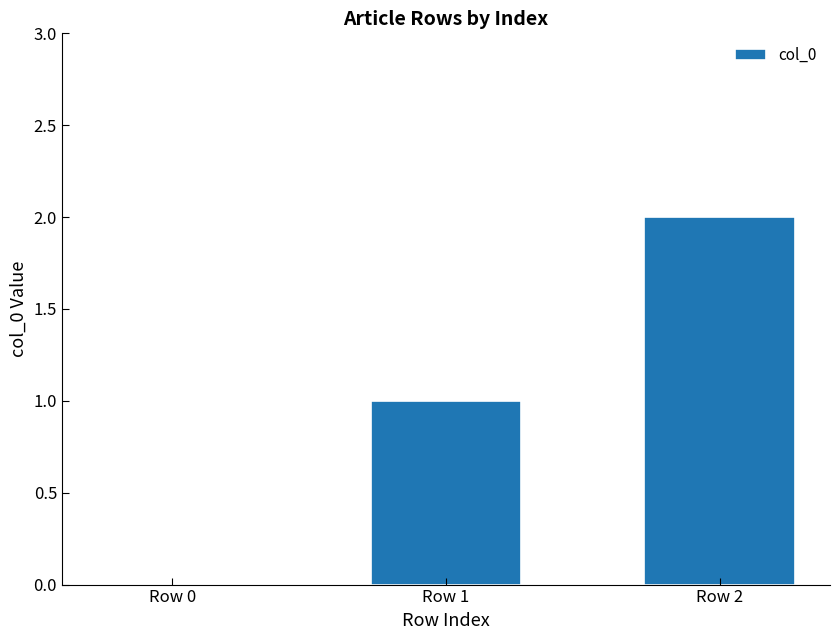

Reading left to right, transcribe all the data shown in this chart.

Row 0=0	Row 1=1	Row 2=2